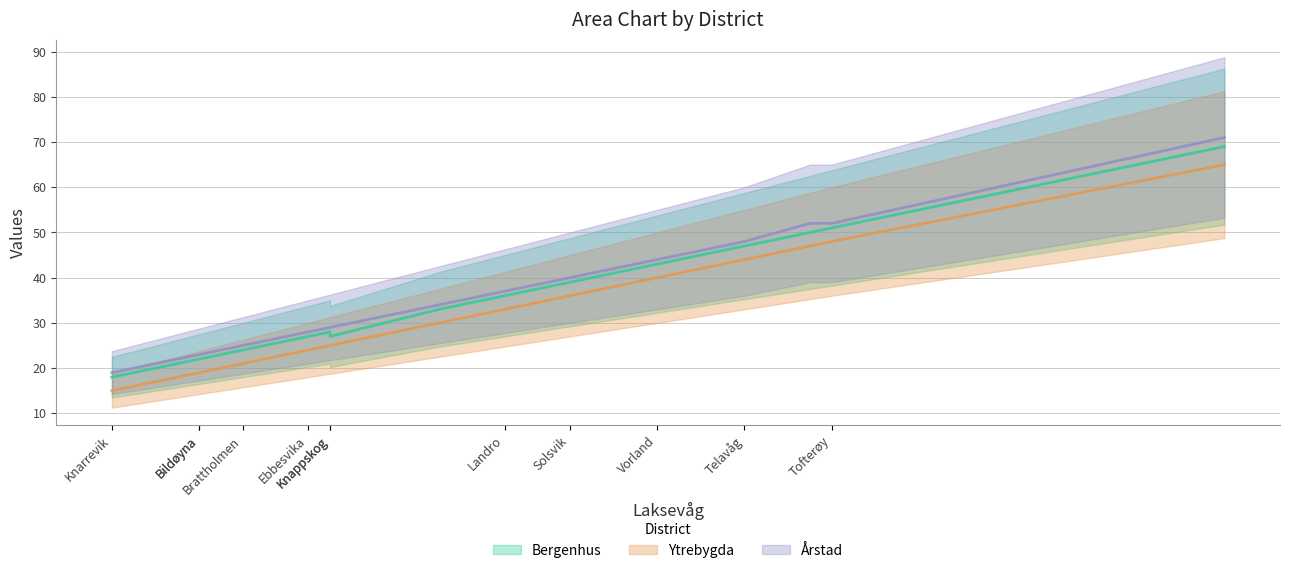

True or false: Bergenhus and Ytrebygda cross at least once.

False